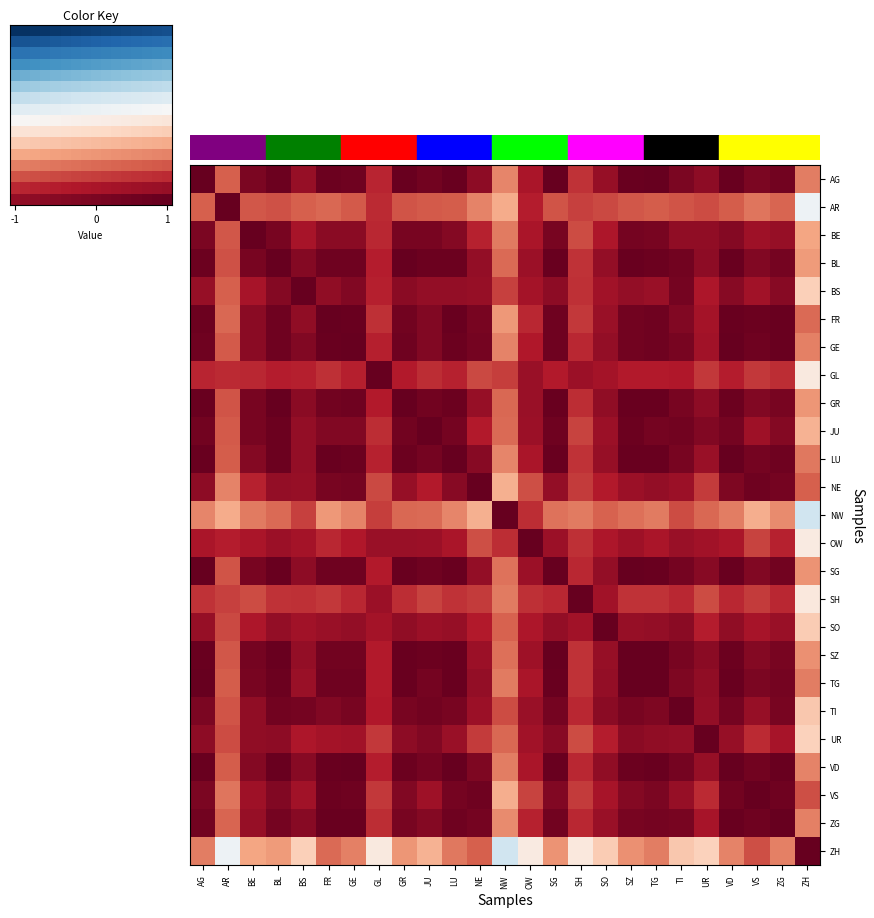

At BL, list the series in order from smallest to largest.

ZH, NW, AR, SH, GL, OW, SO, NE, UR, BS, VS, BE, ZG, TI, FR, GE, JU, AG, LU, TG, VD, SG, SZ, GR, BL